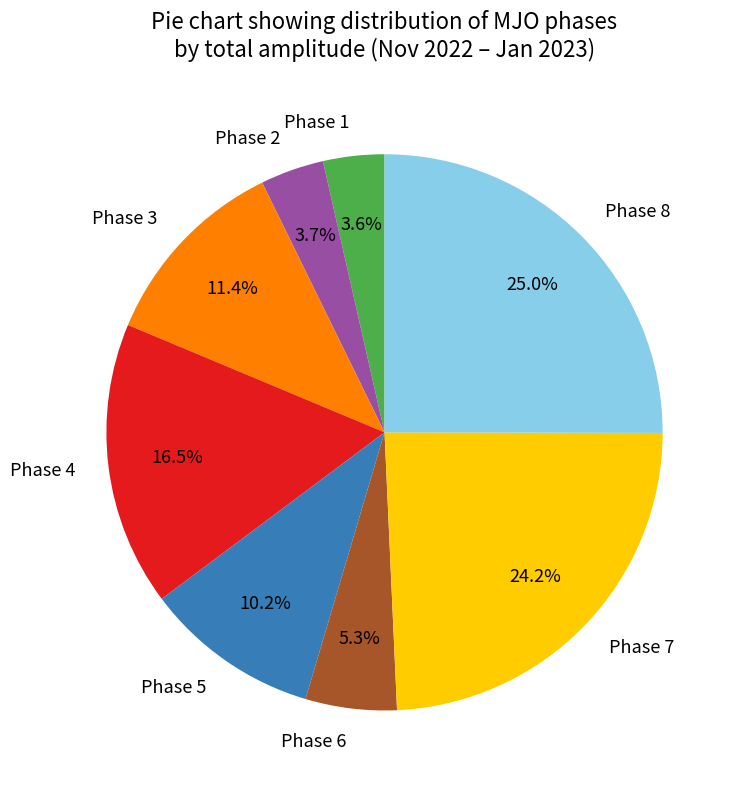

True or false: Phase 5 accounts for 24% of the total.

False